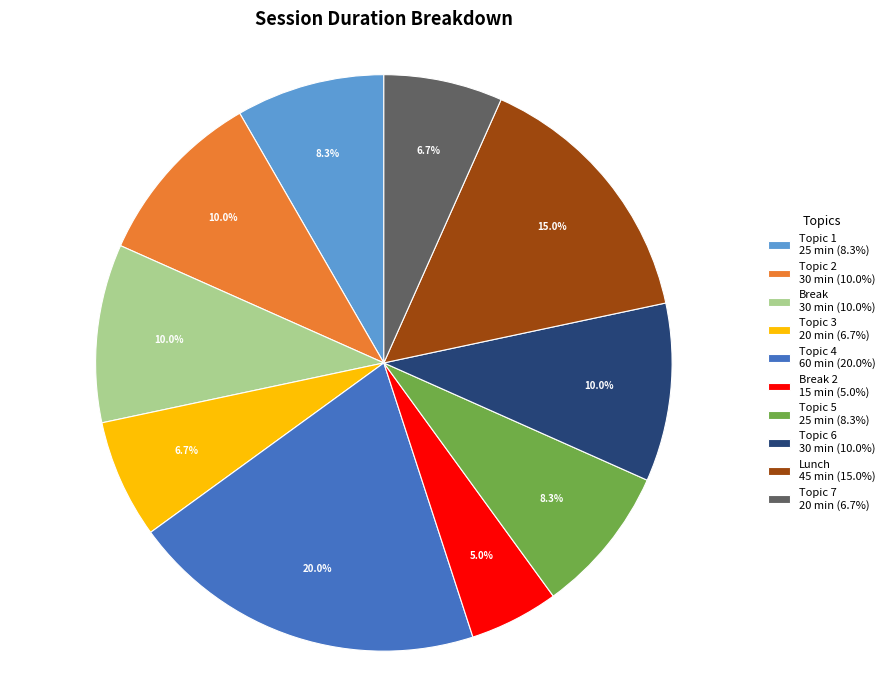

What portion of the pie excludes Topic 4 60 min (20.0%)?

80.0%